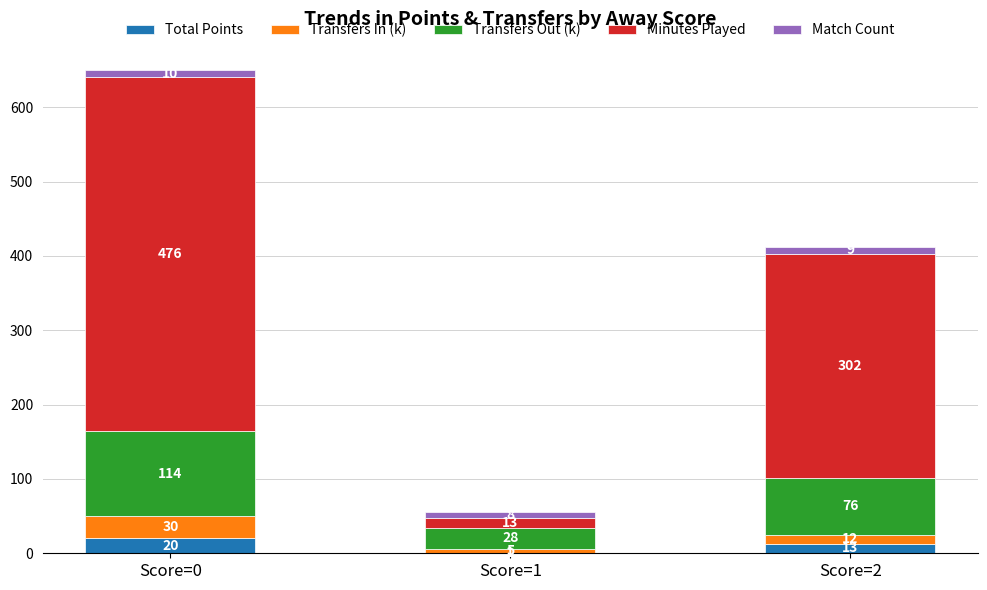

Are the bars grouped side by side (vs. stacked)?

No